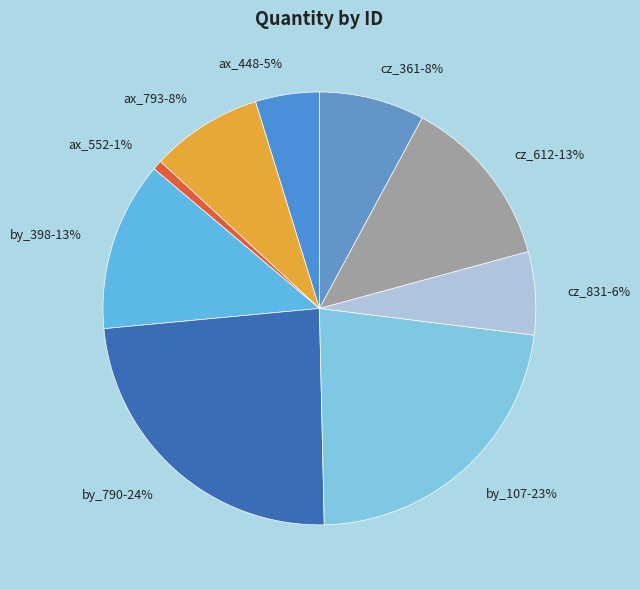

To the nearest percent, what portion does by_398 represent?

13%